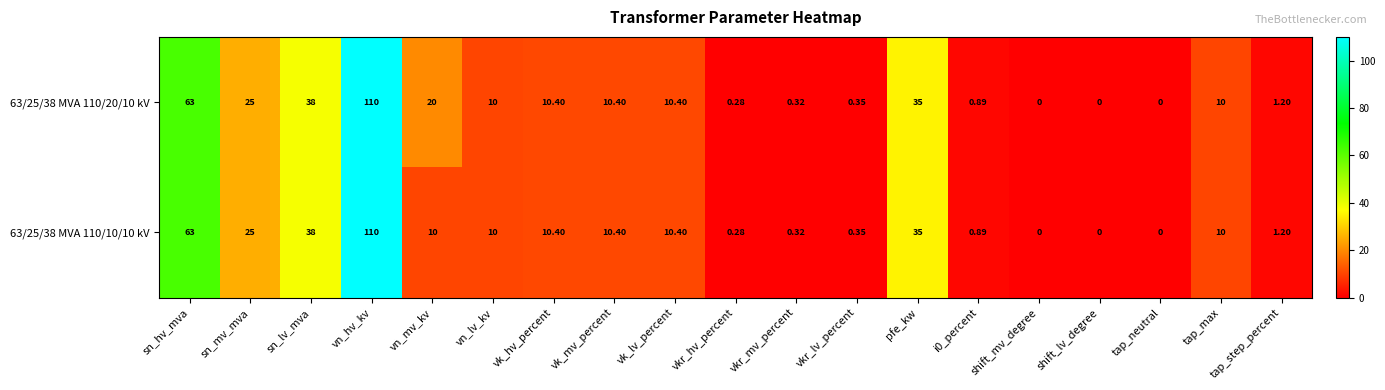

At how many categories does at least one series exceed 9?

11